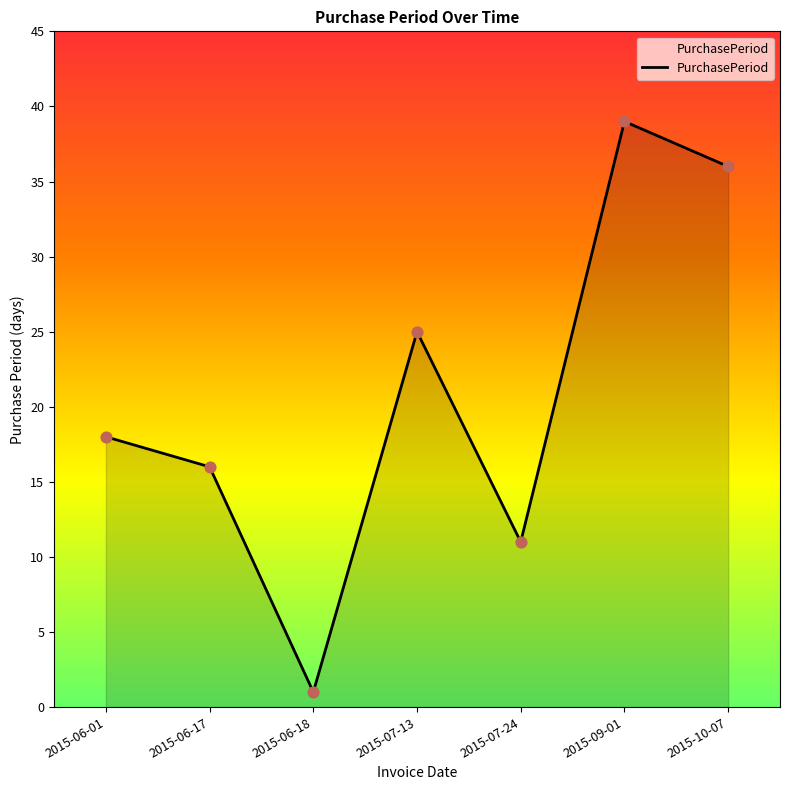

What is the ratio of the value at 2015-10-07 to the value at 2015-09-01?

0.9